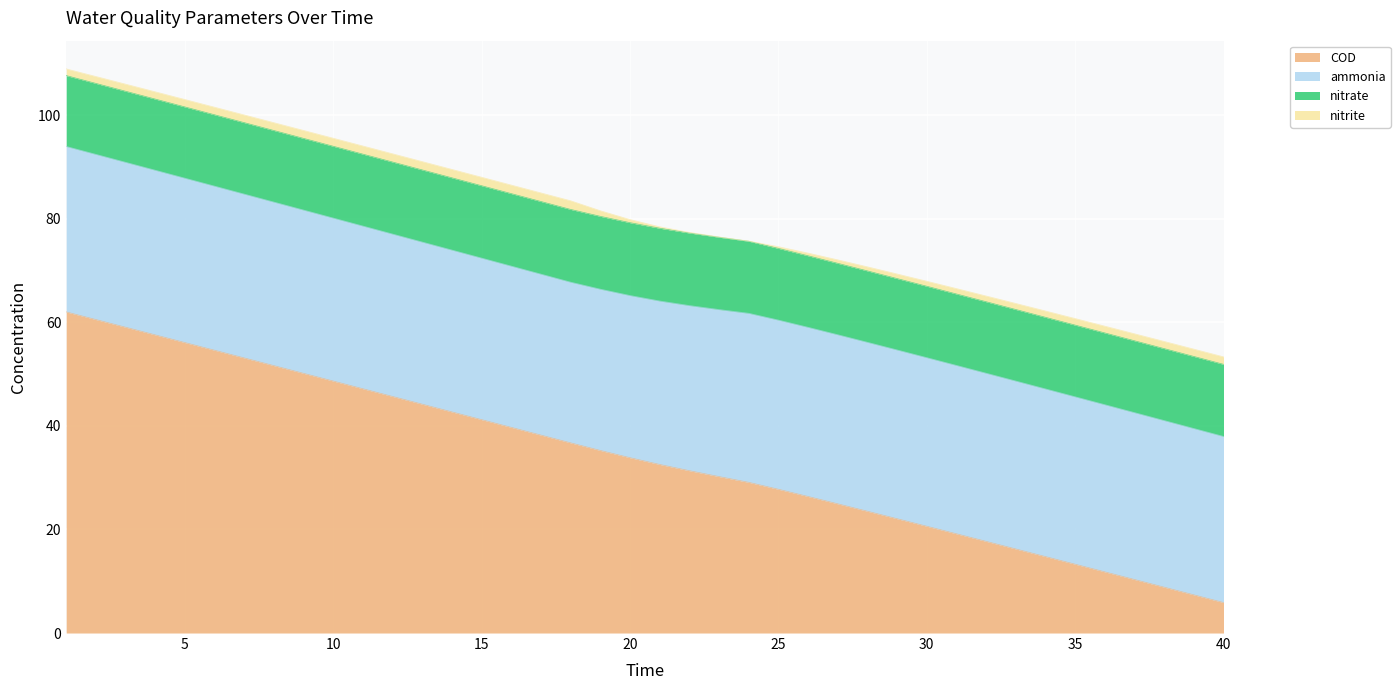

At how many categories does at least one series exceed 15?

40